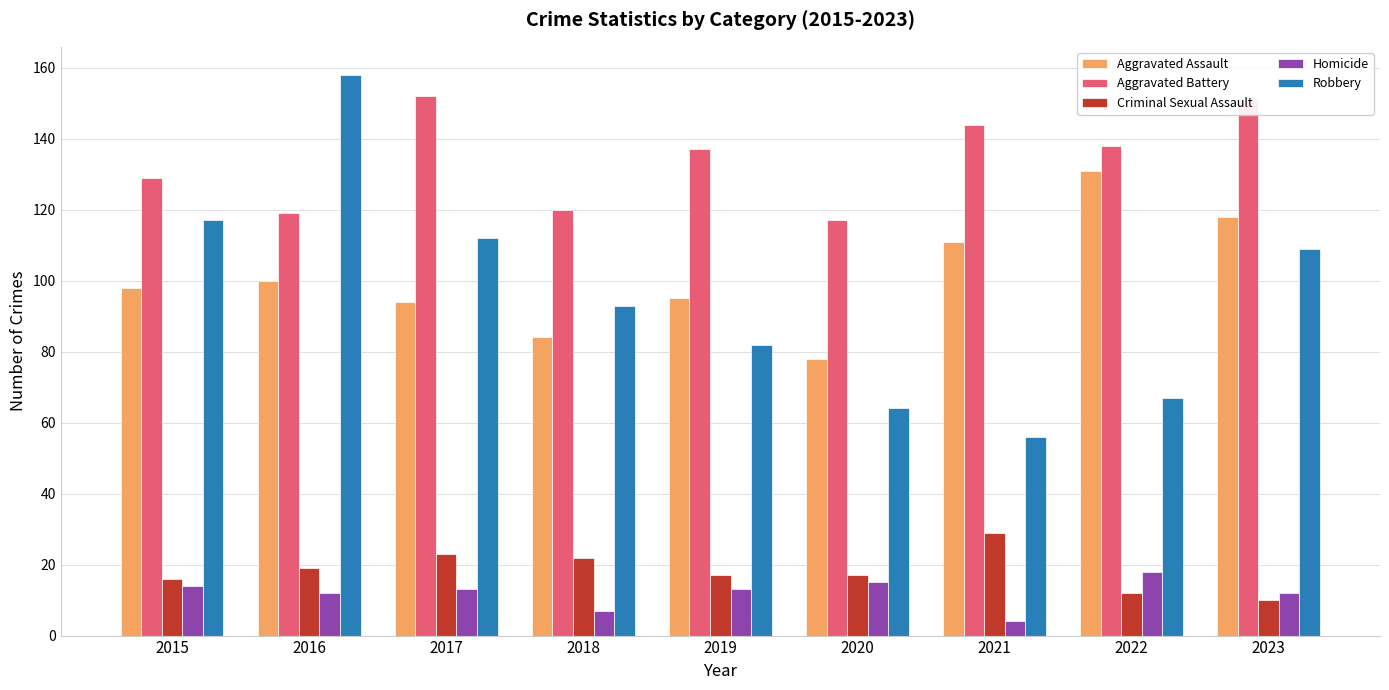

Which series has the largest total across all categories?

Aggravated Battery